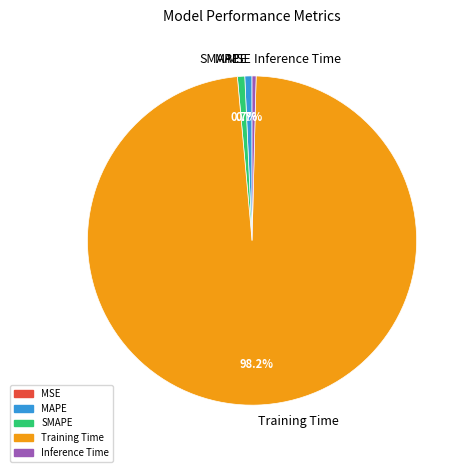

Combined, do Training Time and Inference Time account for over 50%?

Yes